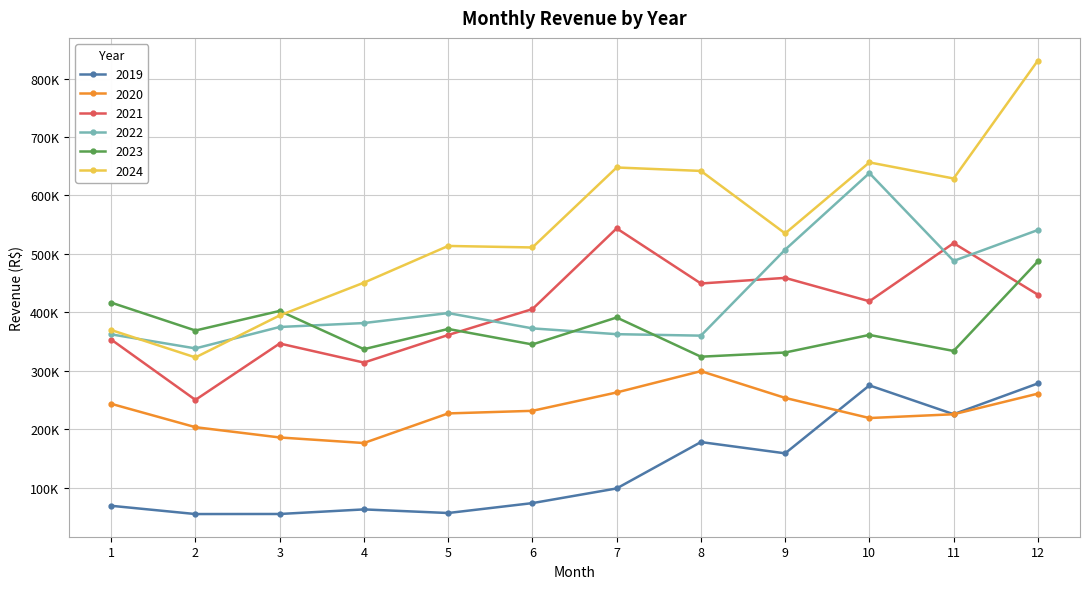

Reading left to right, extract all data points from this chart.

2019: 68977.0	54846.2	54958.0	62793.0	56618.7	73560.6	98652.3	178007.6	158716.9	274966.4	225669.3	278306.2
2020: 243459.4	203459.0	185876.6	176355.8	227009.9	231451.5	262869.1	299331.4	253588.9	219105.6	225582.2	260876.3
2021: 353395.6	250171.1	346618.9	314021.1	361191.0	405516.0	543603.3	449321.8	458913.4	418903.4	518320.4	430138.5
2022: 362289.3	338247.0	374906.5	381633.5	398659.3	372513.5	362600.6	360070.8	507156.6	638193.9	487930.0	540802.8
2023: 416610.6	368853.4	402375.5	336910.1	371532.6	345008.2	391131.8	324052.0	331199.8	361330.0	333871.0	487200.0
2024: 369665.1	322821.2	394663.5	450719.7	513540.1	510962.6	647783.7	641899.0	535002.4	656485.5	628940.7	830722.9